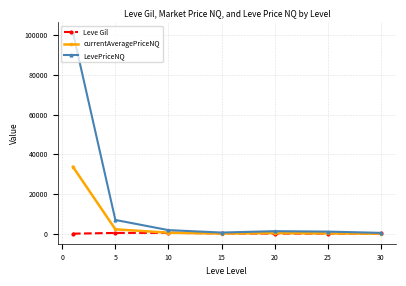

How many categories are shown in the chart?

7